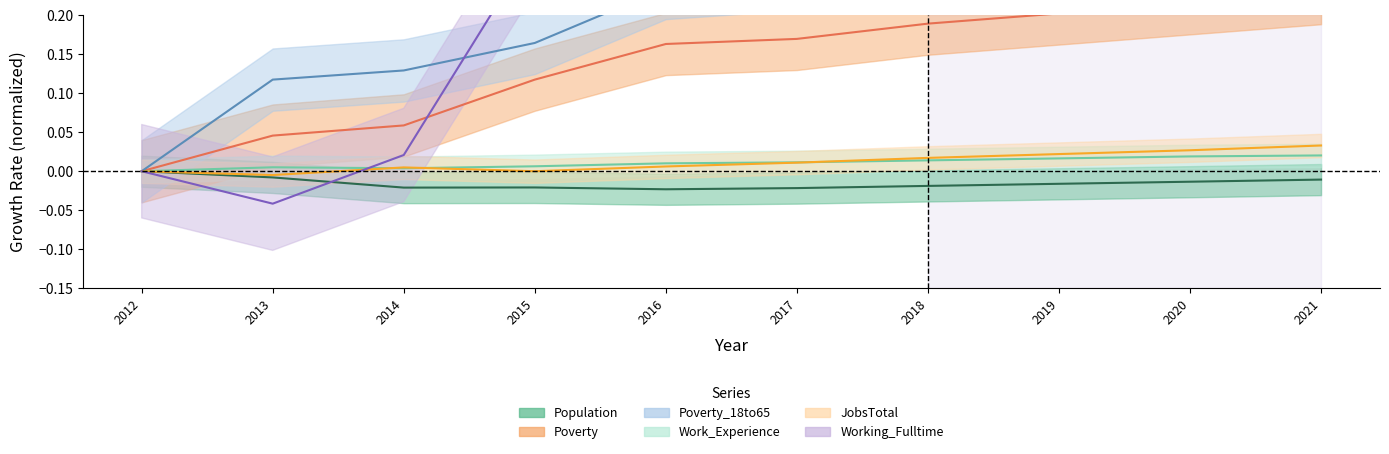

How many lines are shown in the chart?

6